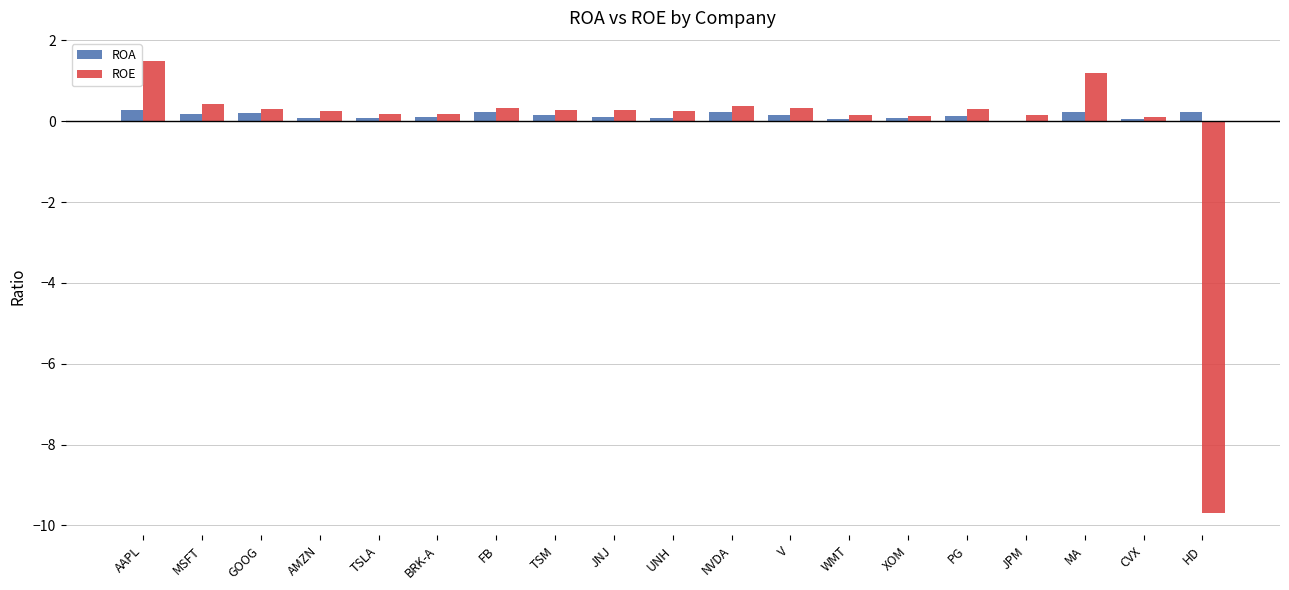

What is the average value of the ROE series?

-0.2